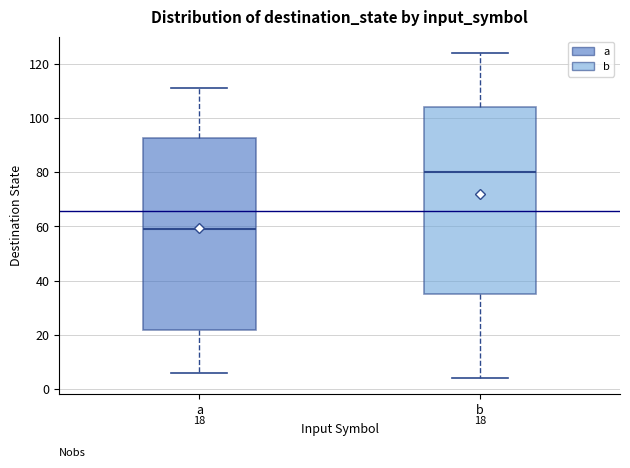

Comparing the boxes themselves (not the whiskers), which one is the tallest?

a